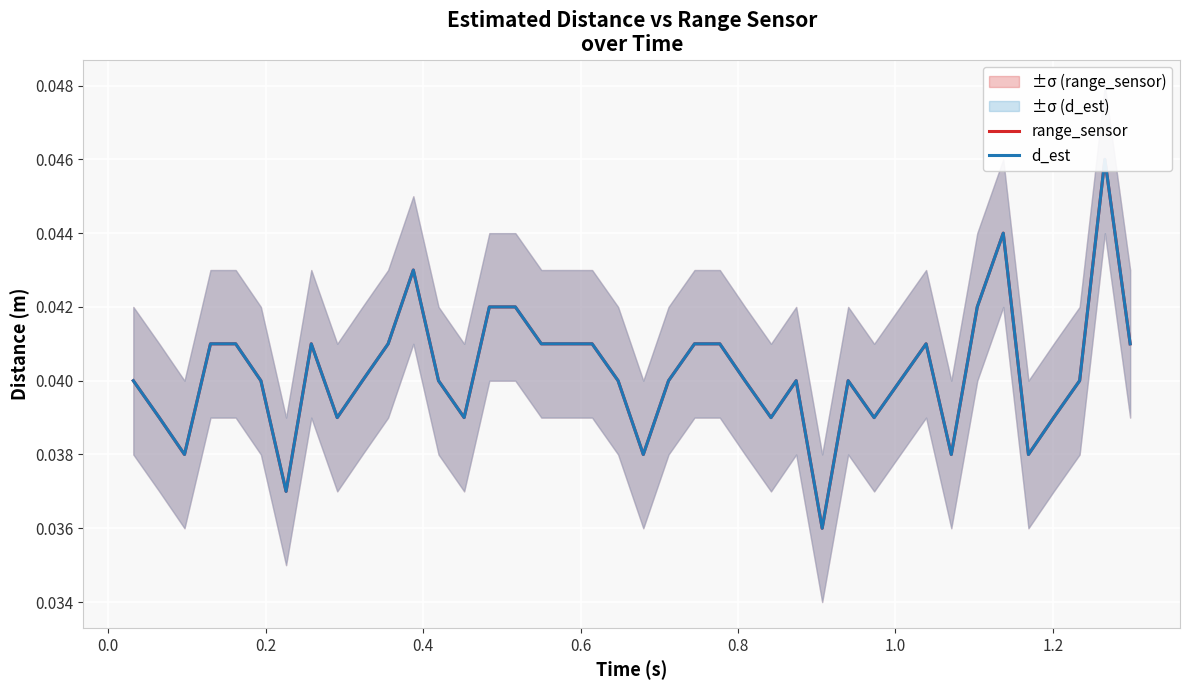

What are all the series names shown in the legend?

range_sensor, d_est